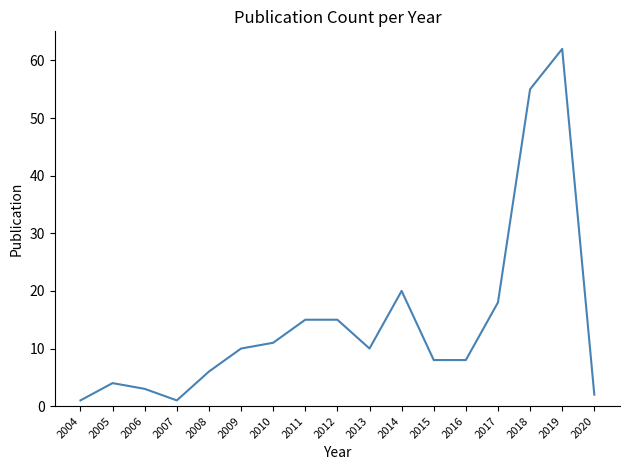

What is the change in value from 2004 to 2011?

+14